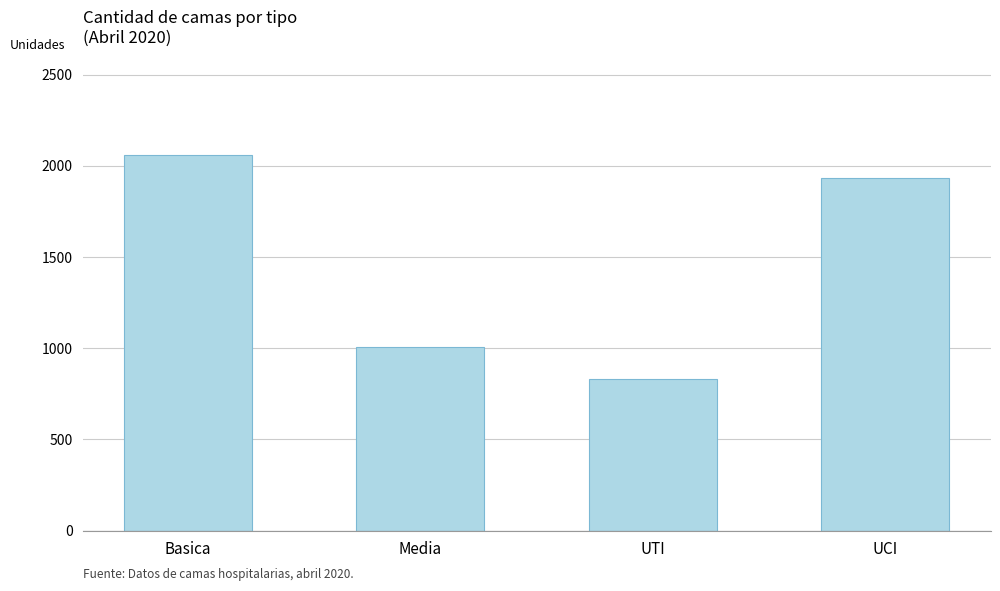

What is the smallest value displayed?

830